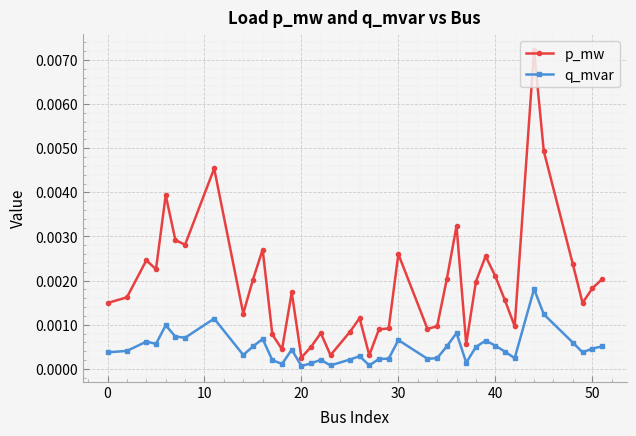

Rank the series by their maximum value, from highest to lowest.

p_mw, q_mvar